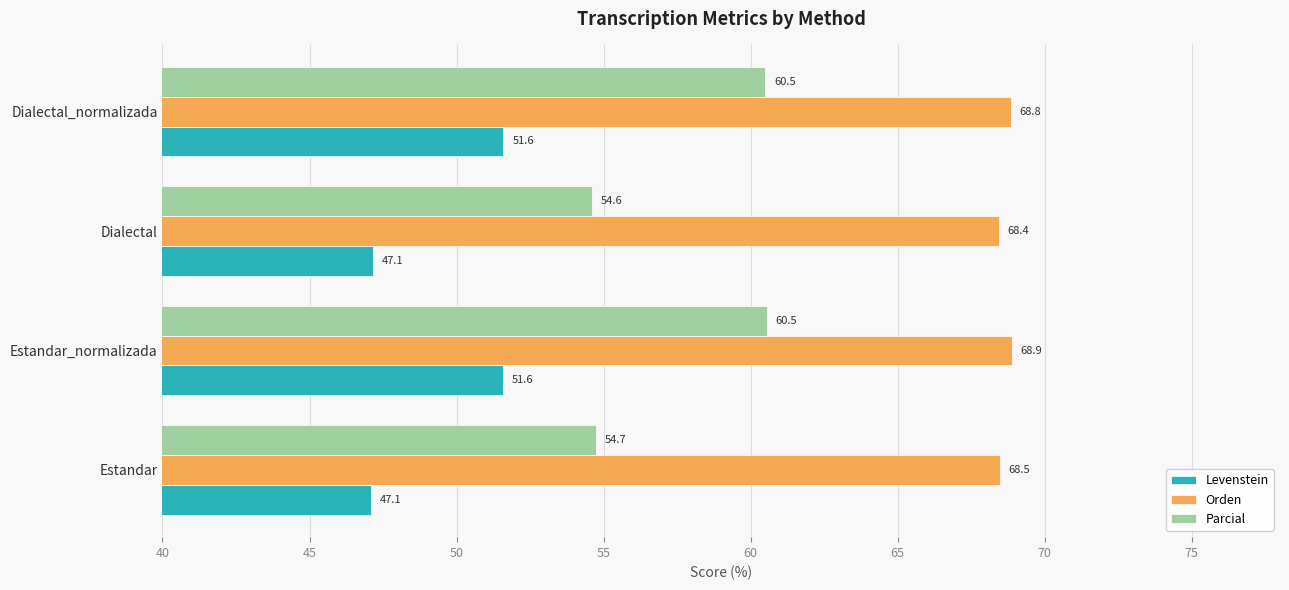

At how many categories does at least one series exceed 65?

4